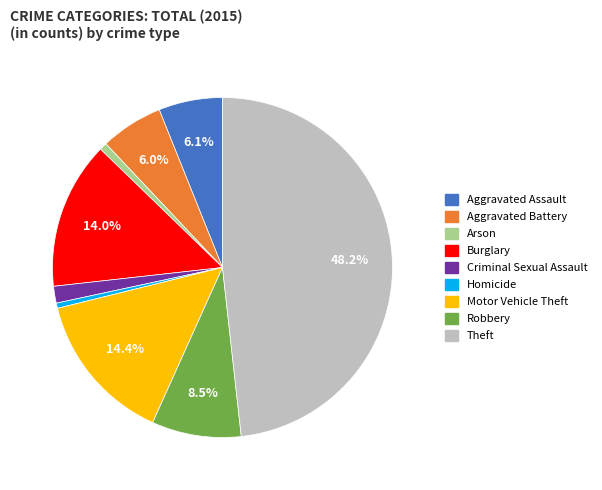

Approximately how many times larger is the value at Aggravated Assault compared to Burglary?

0.4